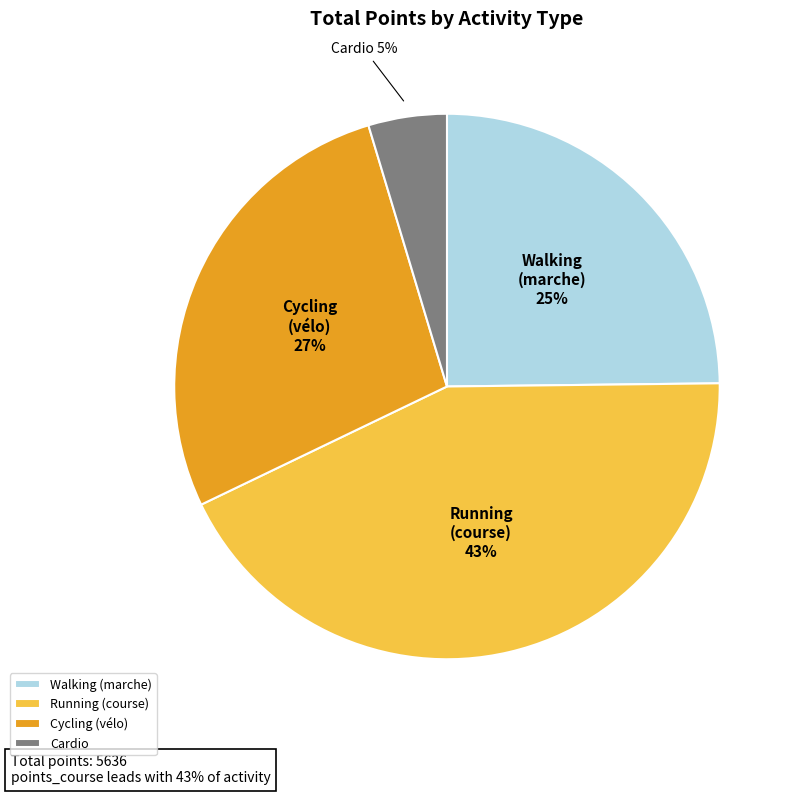

What is the smallest slice in the pie chart?

Cardio